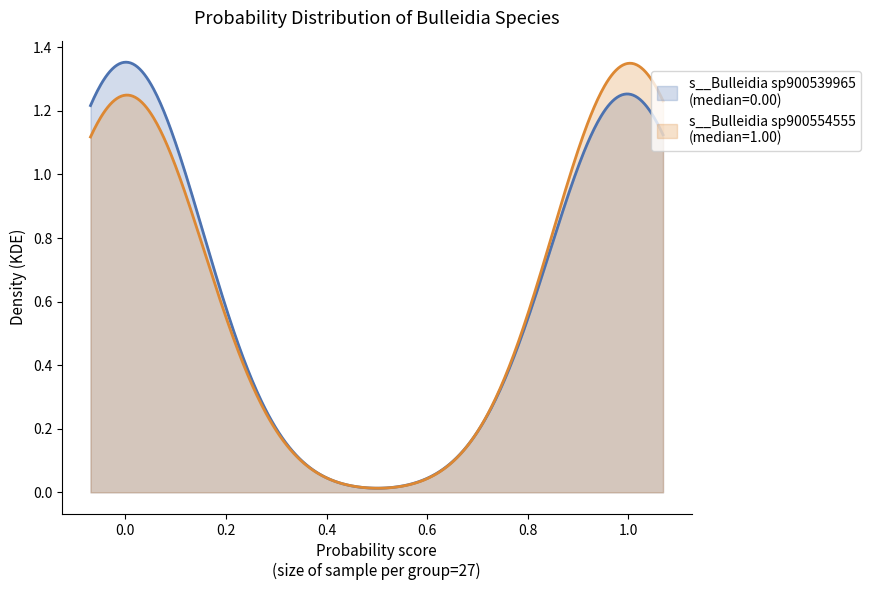

How many intersections are there between s__Bulleidia sp900539965 and s__Bulleidia sp900554555?

1